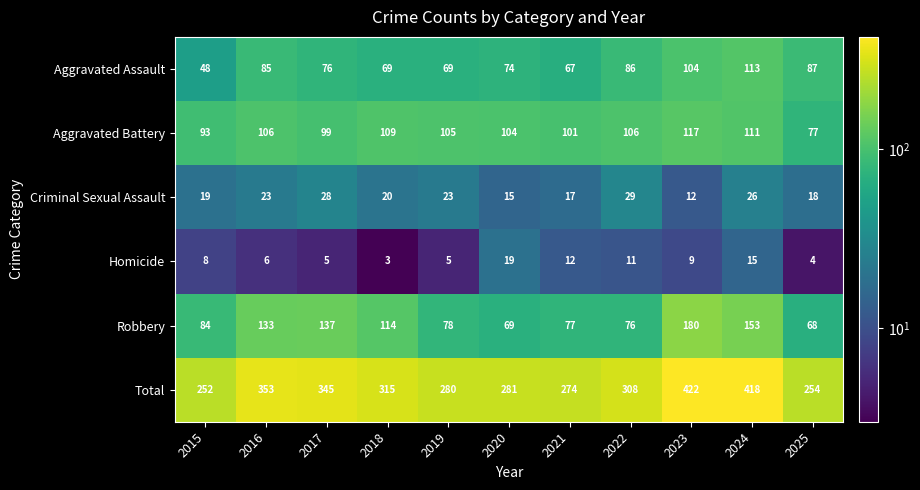

How many data points does each series have?

11